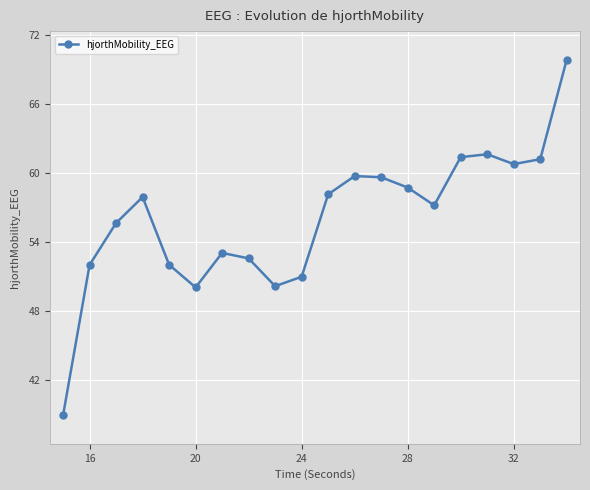

What is the difference between the maximum and second lowest values?

19.9